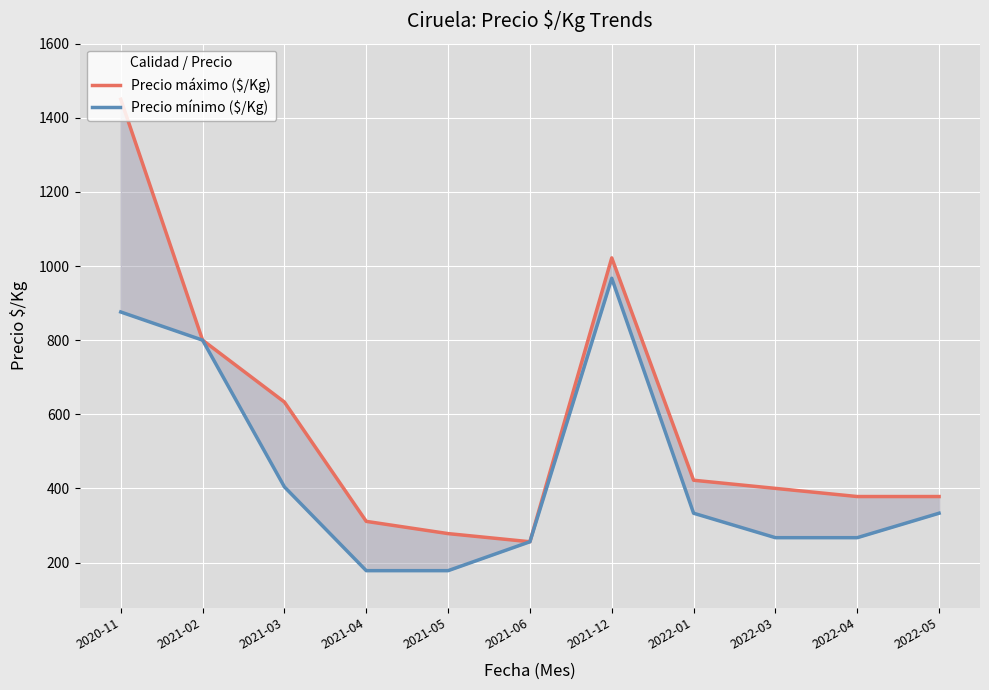

List the series in order of their overall mean, lowest first.

Precio mínimo ($/Kg), Precio máximo ($/Kg)